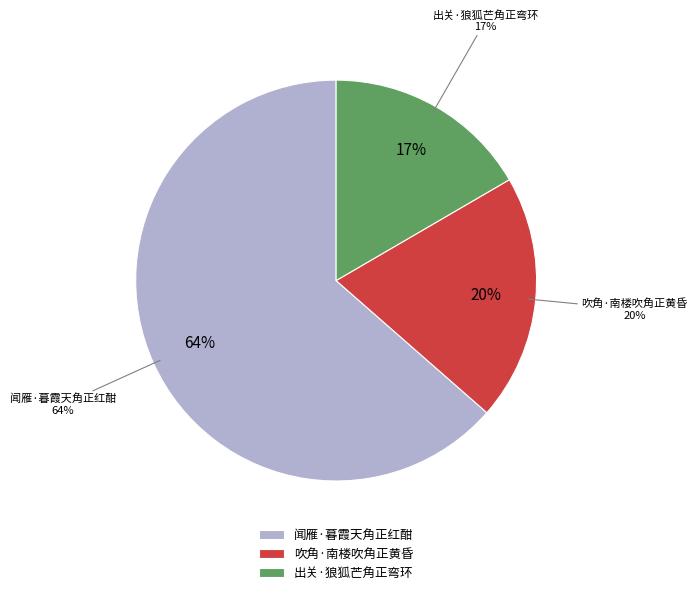

To the nearest percent, what is the average slice percentage?

33%